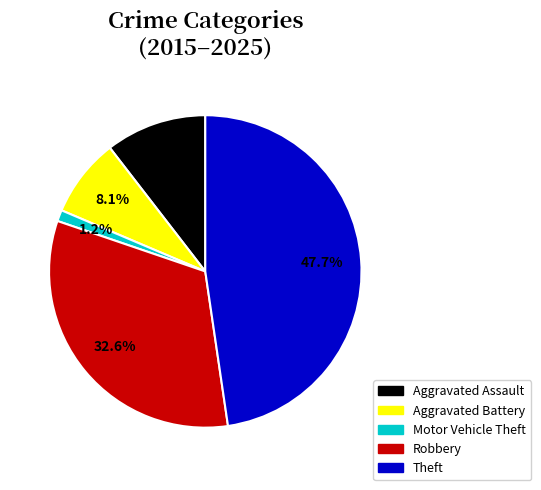

Does Aggravated Assault account for over 50% of the chart?

No